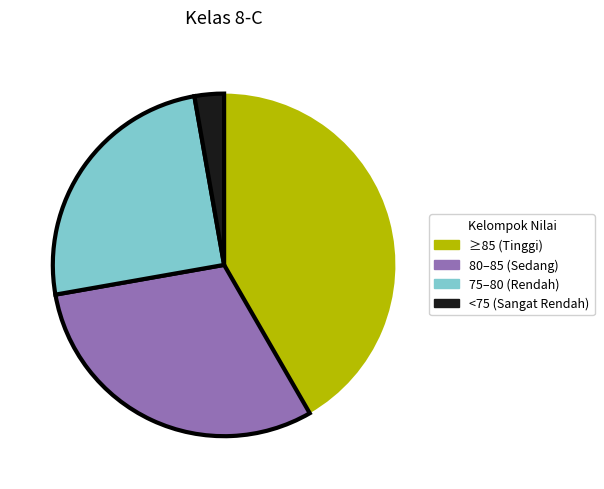

What is the largest slice in the pie chart?

≥85 (Tinggi)